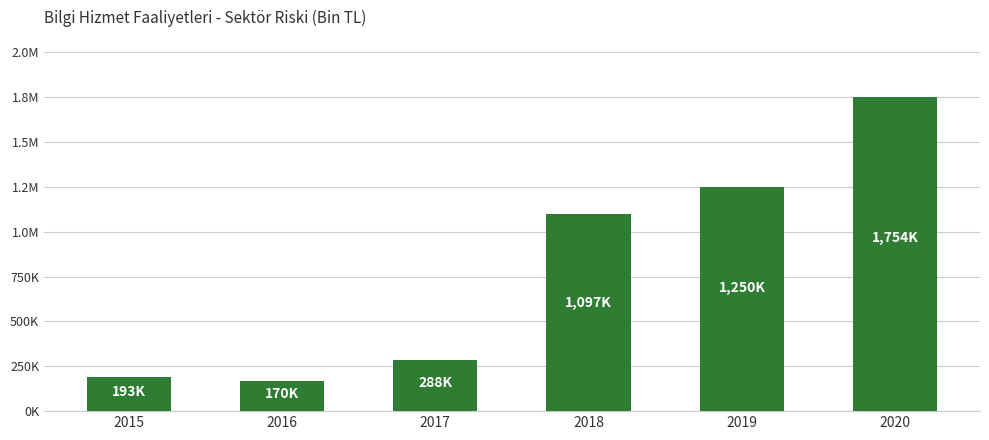

Rank the categories by value from highest to lowest.

2020, 2019, 2018, 2017, 2015, 2016